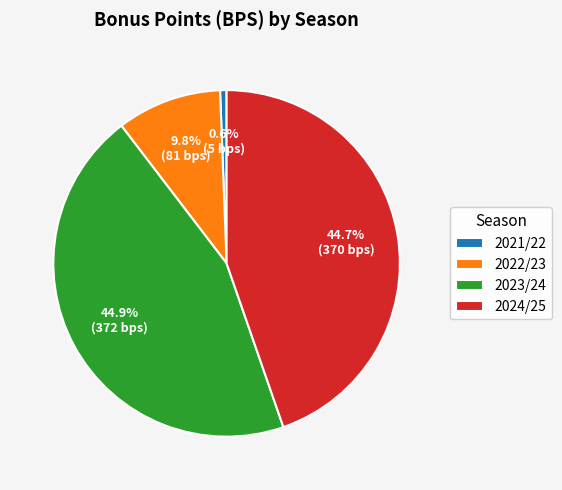

Does 2022/23 account for over 50% of the chart?

No